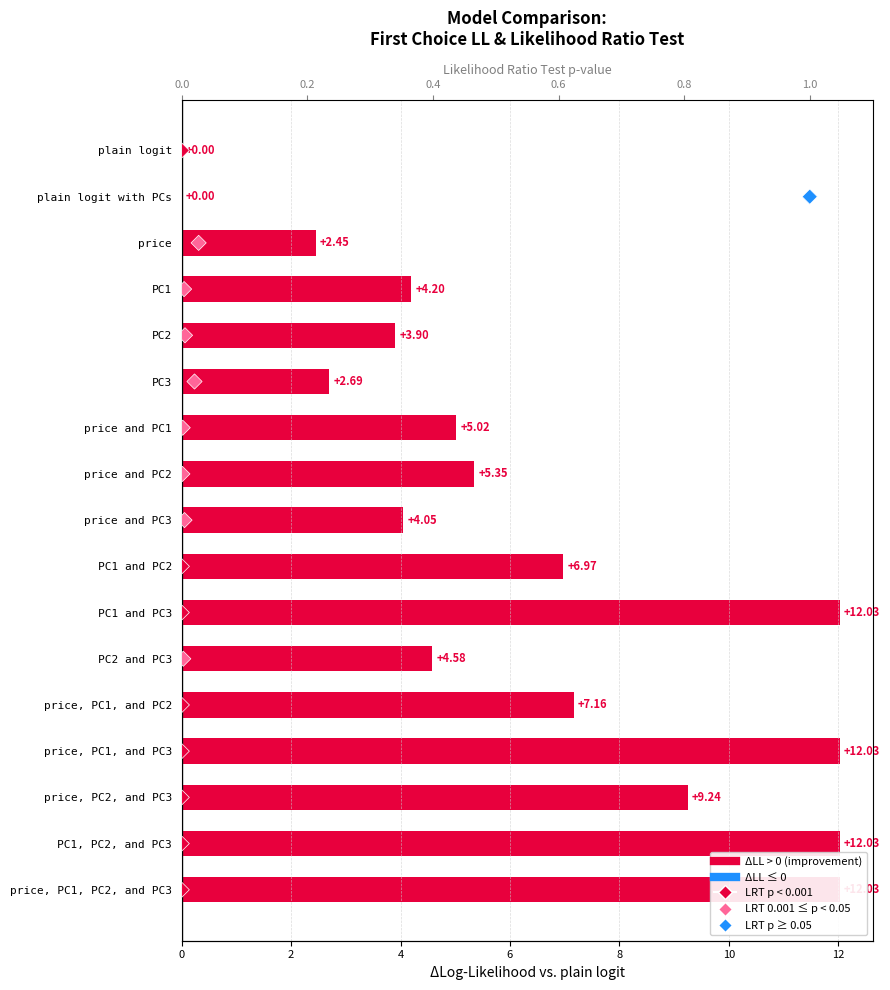

Which series reaches the maximum Y coordinate?

LRT p-value